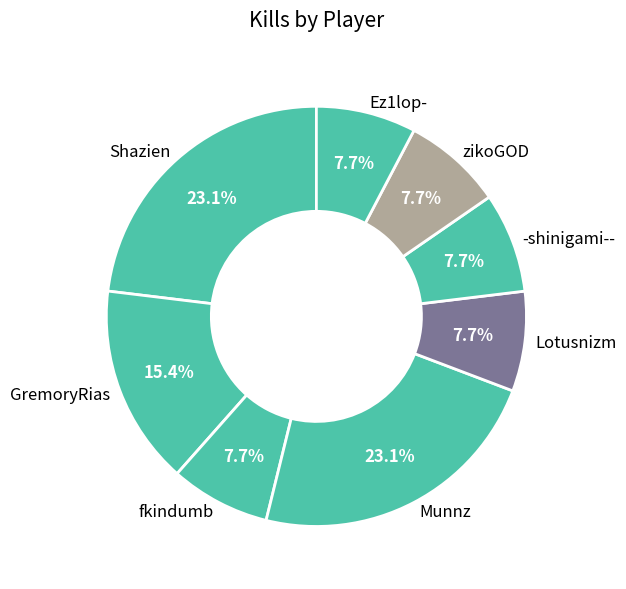

True or false: Ez1lop- accounts for 8% of the total.

True